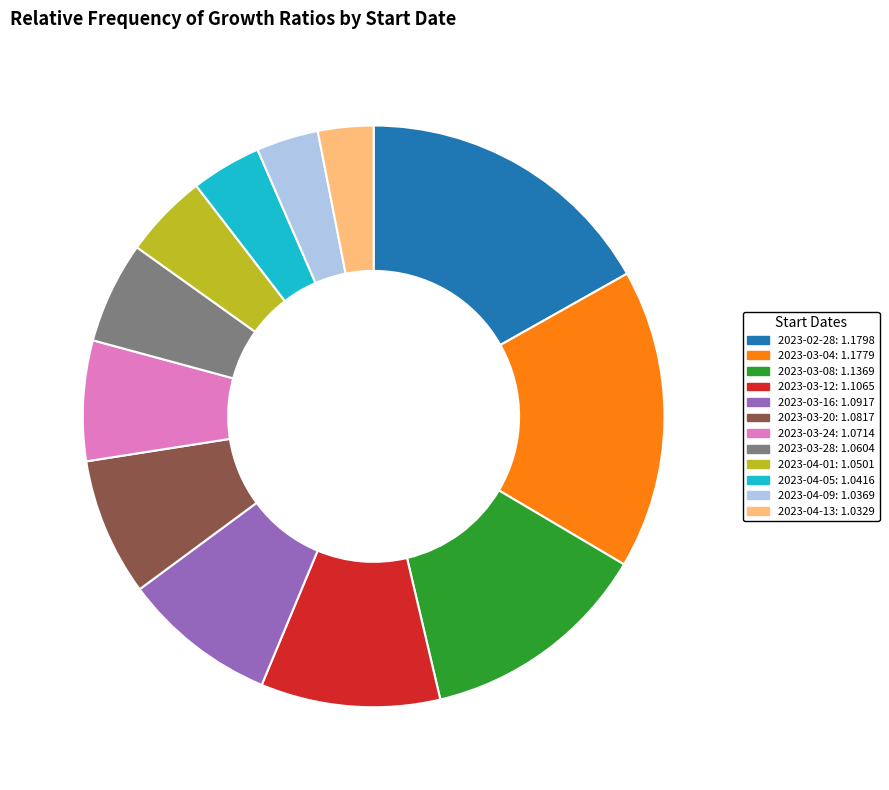

Is there a majority slice in this chart?

No